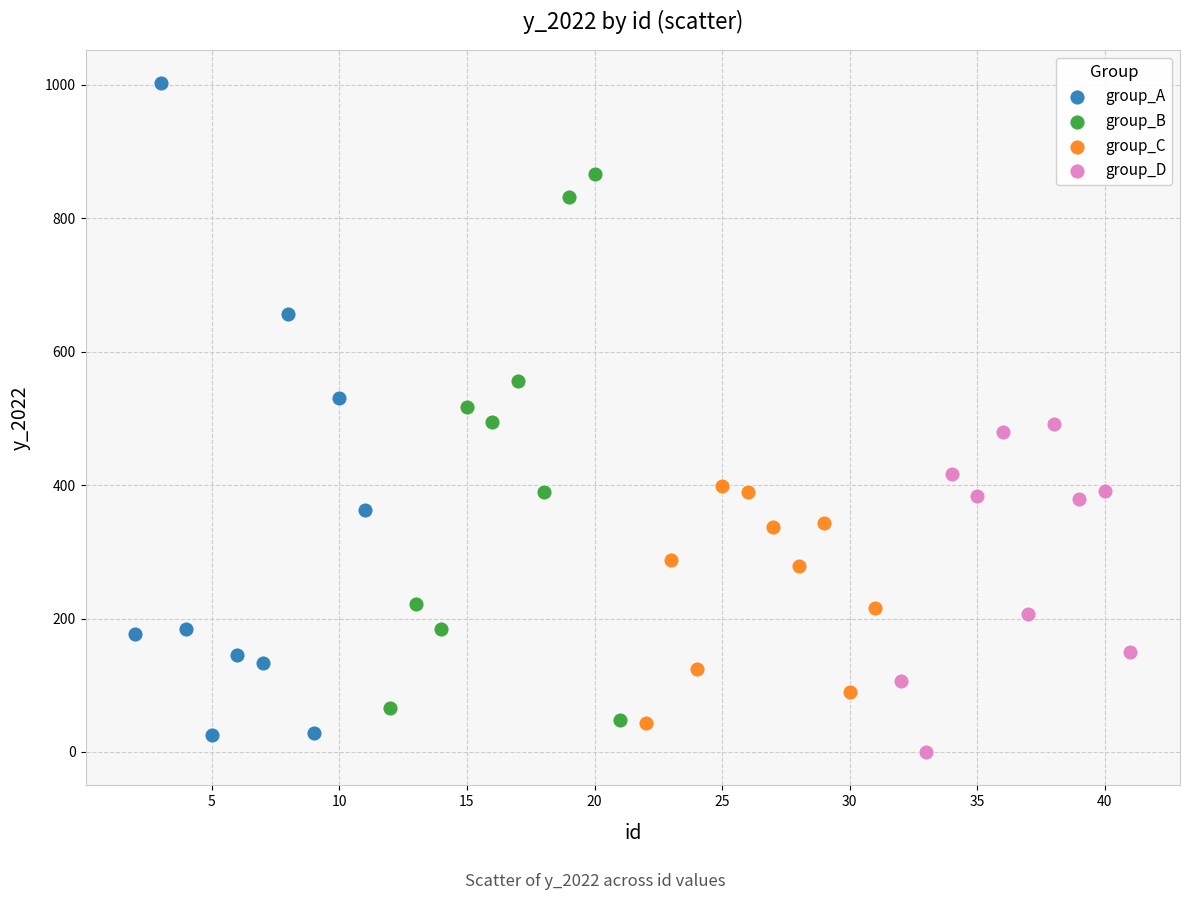

Which series contains the highest Y value?

group_A